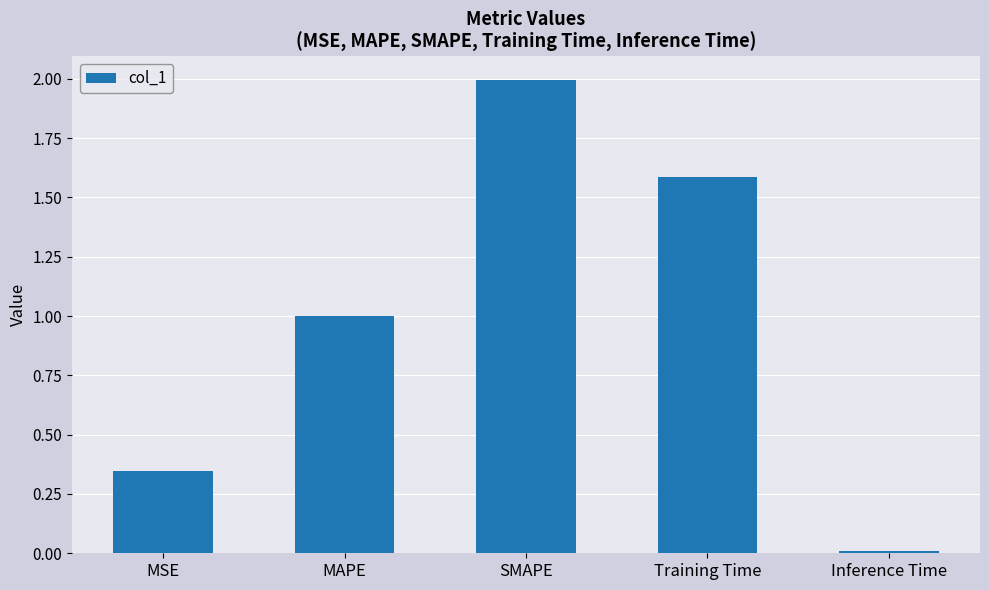

What position from the right is MAPE?

4